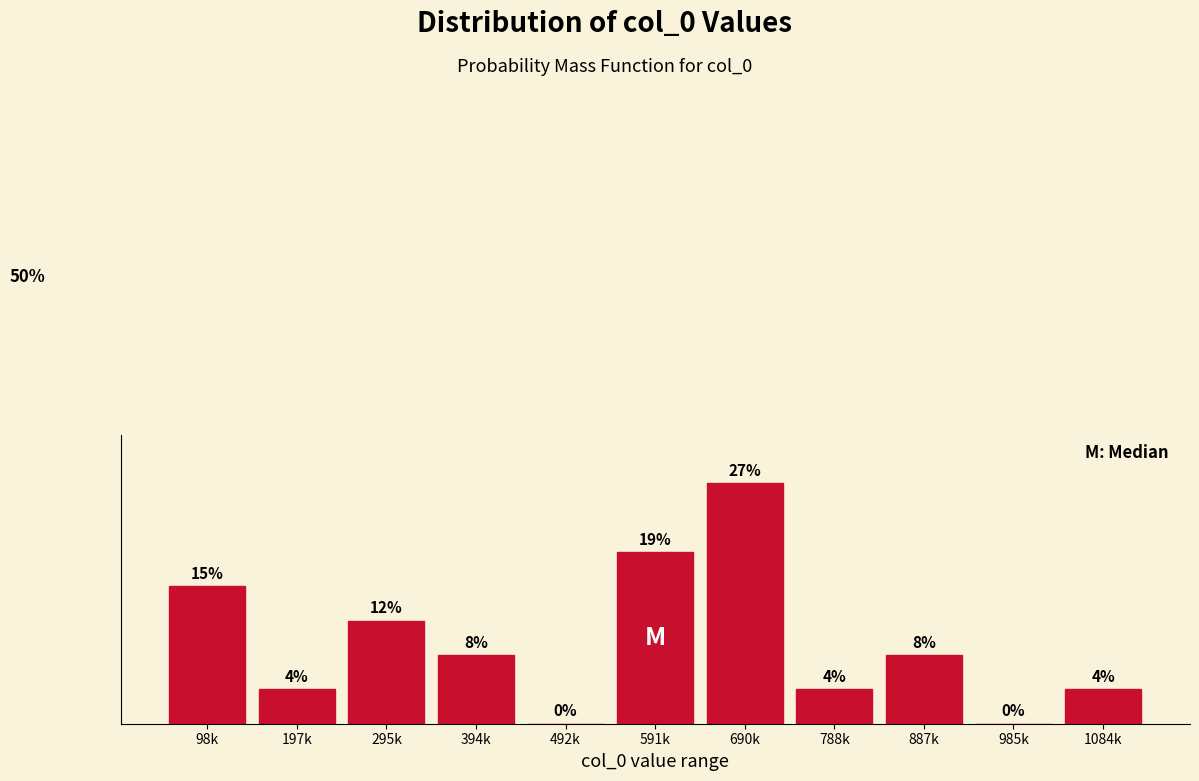

Are the bars horizontal?

No